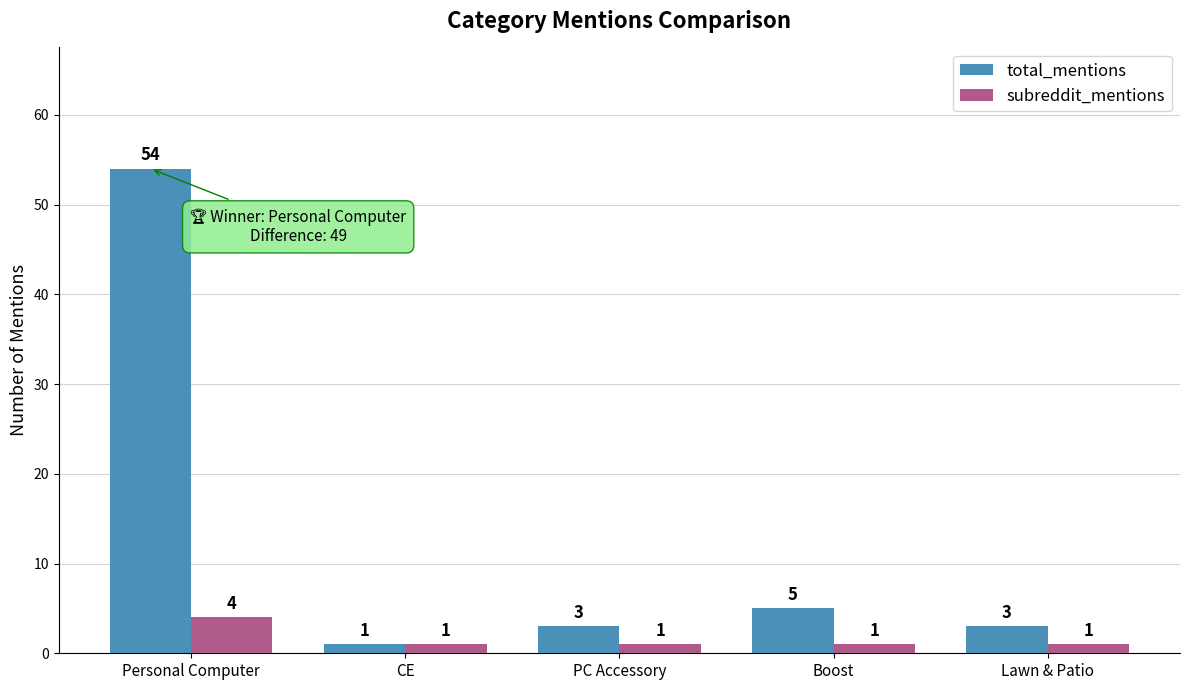

What is the difference between the highest and lowest values at Boost?

4